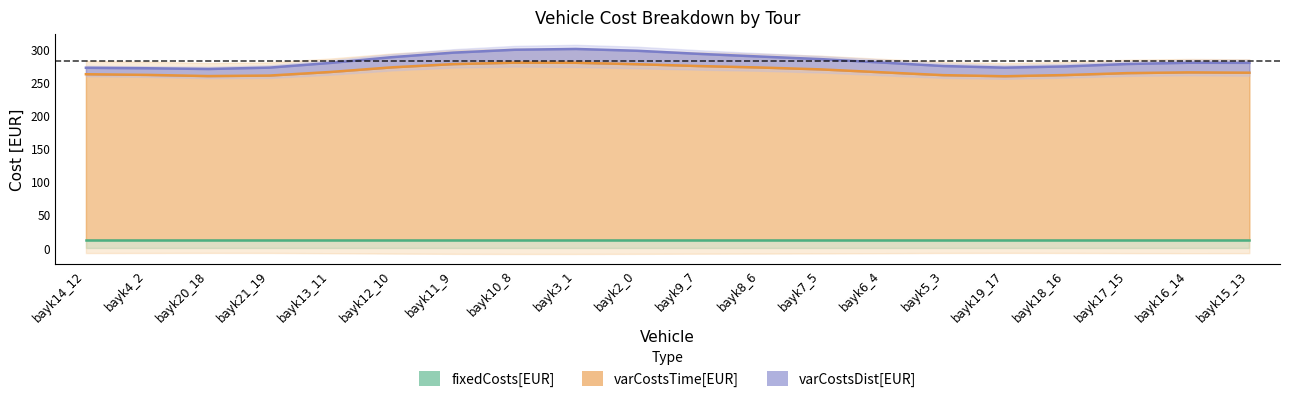

What is the smallest value displayed?

6.4